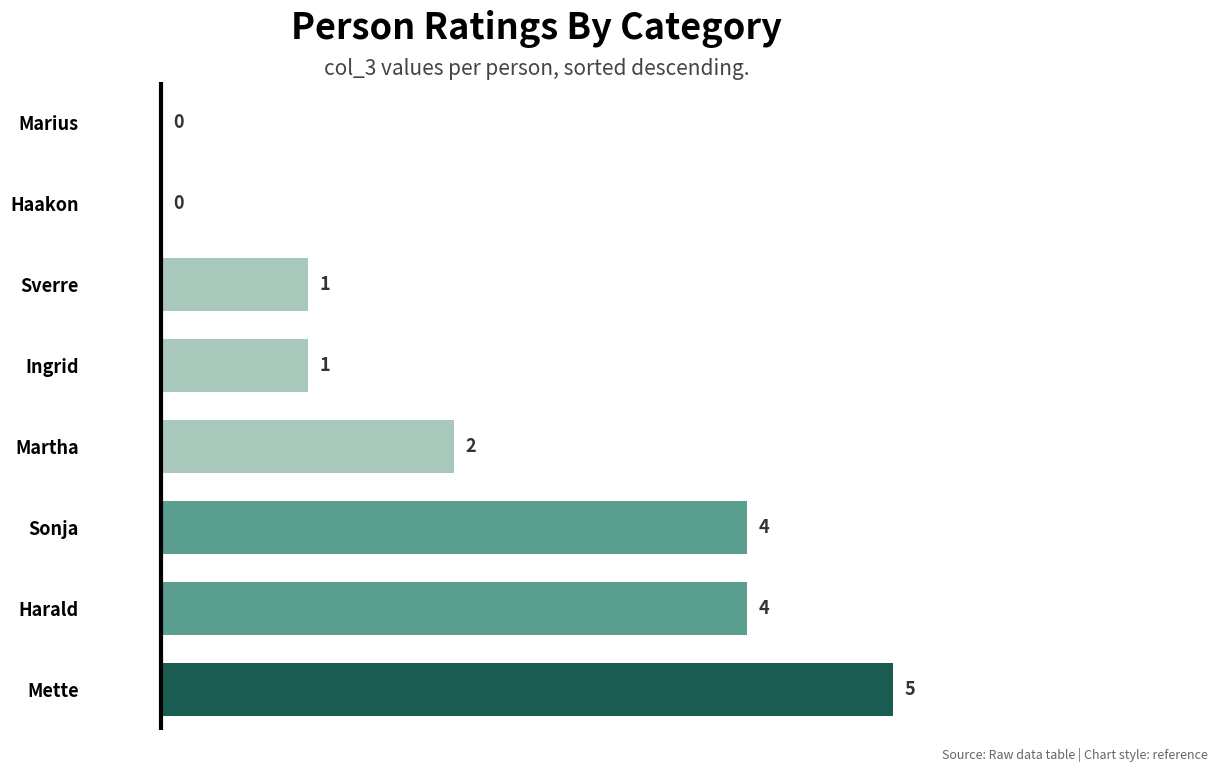

Reading bottom to top, extract all data points from this chart.

Mette=5	Harald=4	Sonja=4	Martha=2	Ingrid=1	Sverre=1	Haakon=0	Marius=0